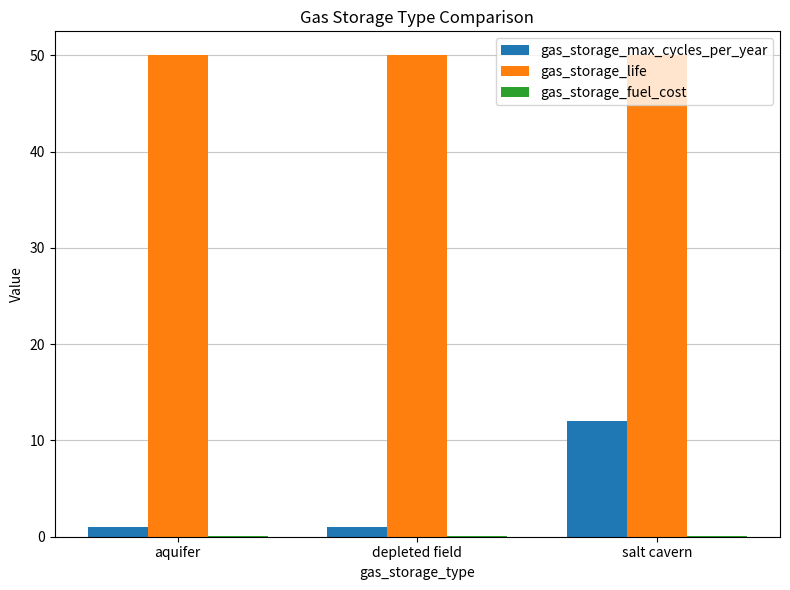

Are the bars horizontal?

No